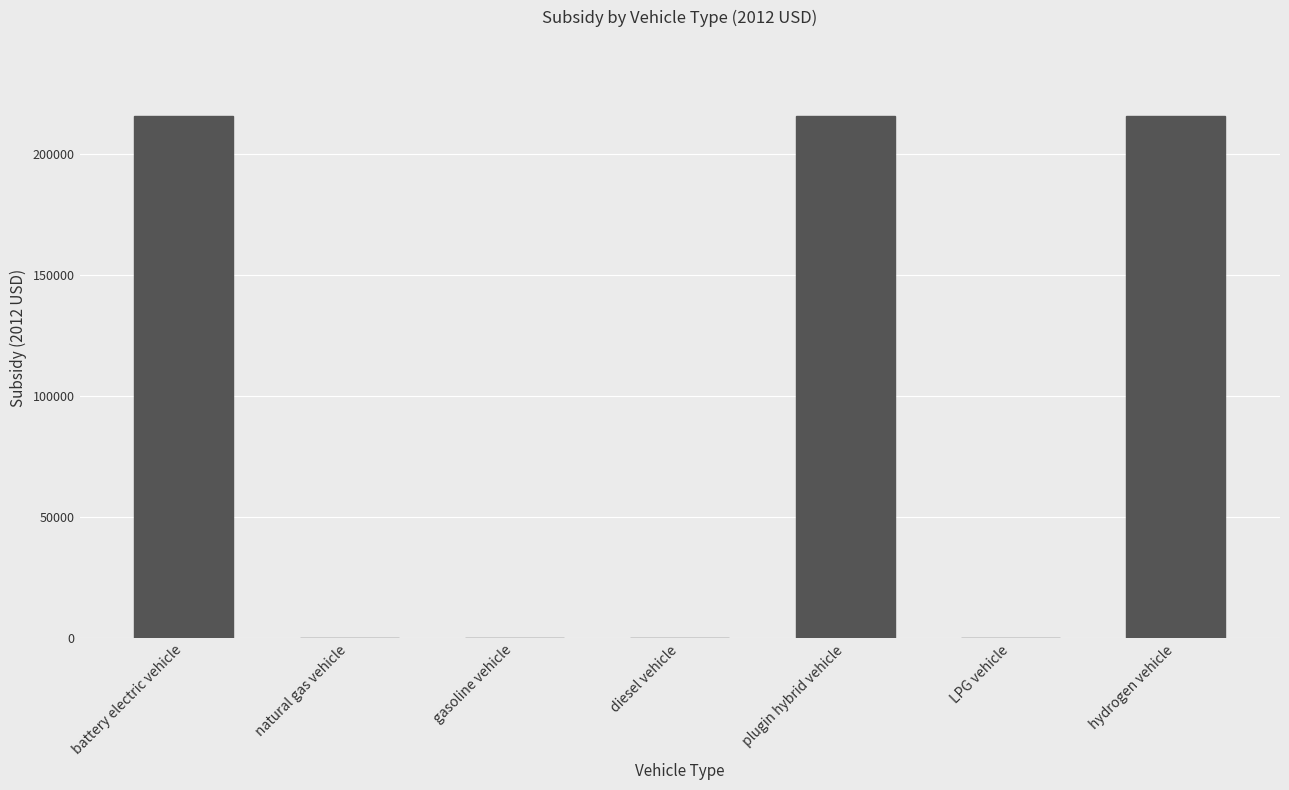

The value at battery electric vehicle is 339337. True or false?

False